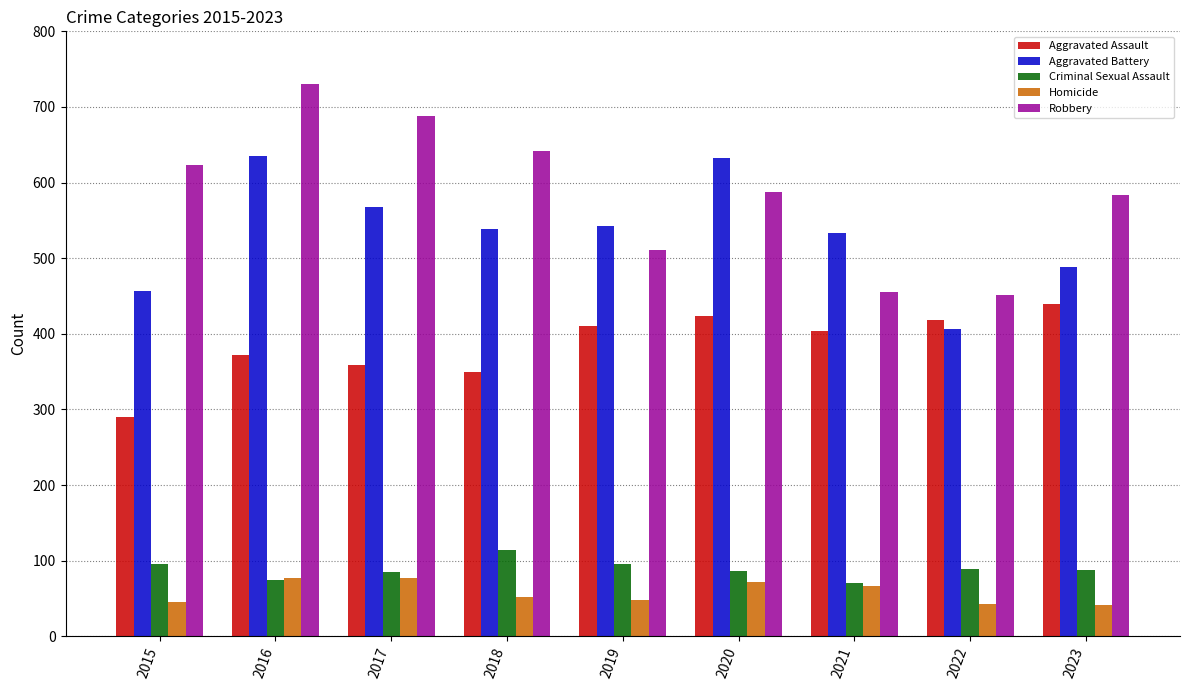

What is the total value across all series at 2015?

1510